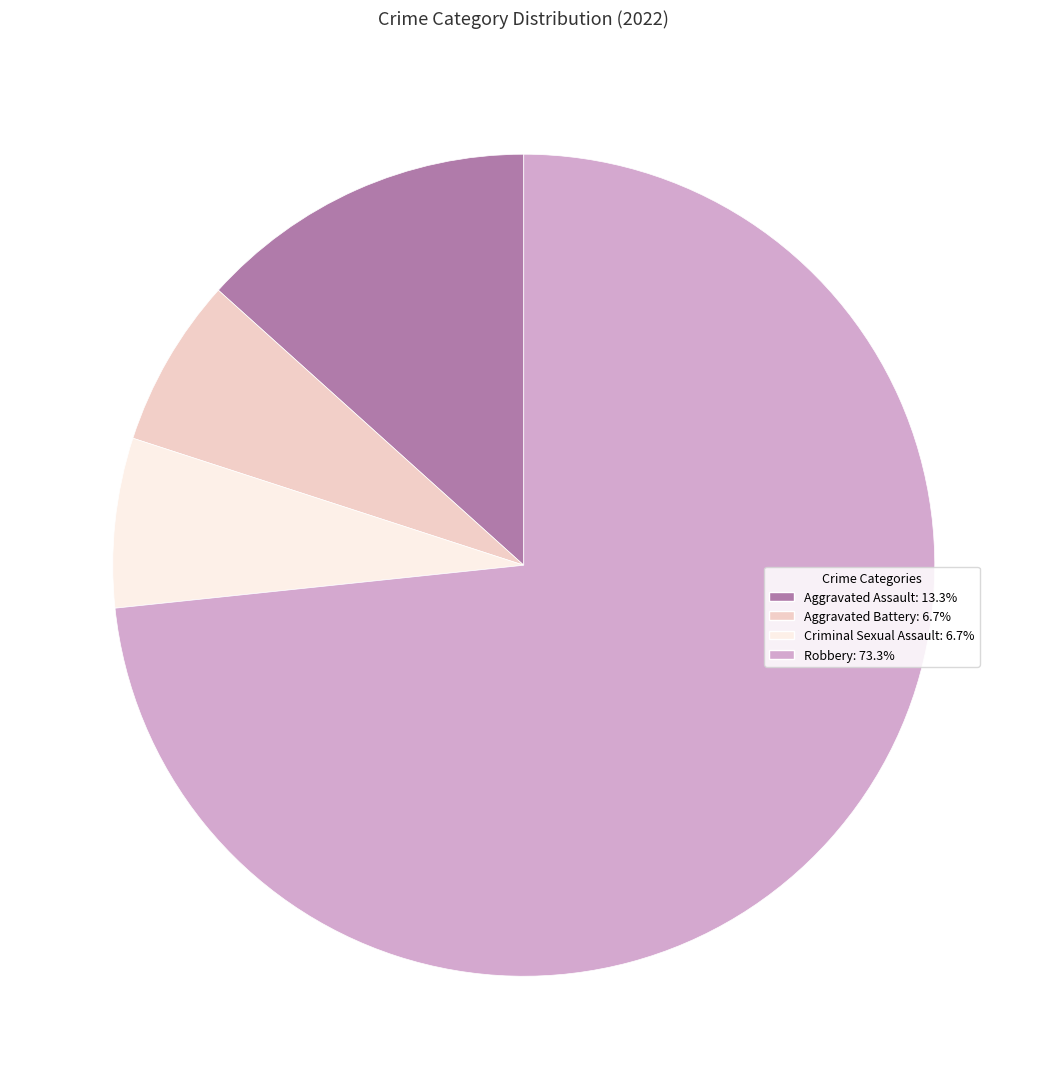

True or false: Robbery accounts for 73% of the total.

True